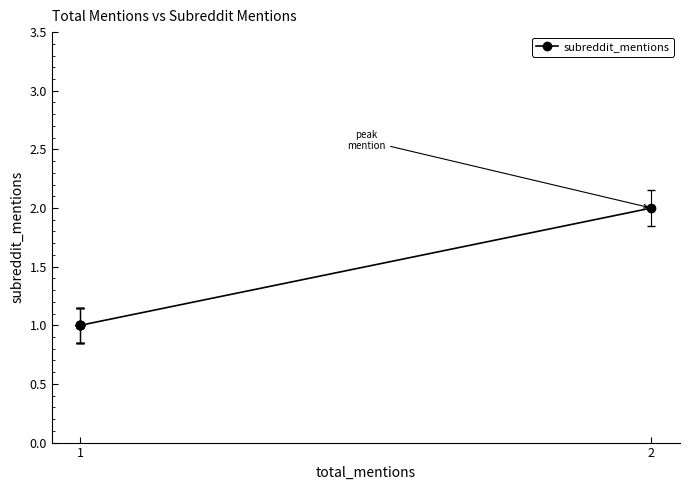

What is the smallest value displayed?

1